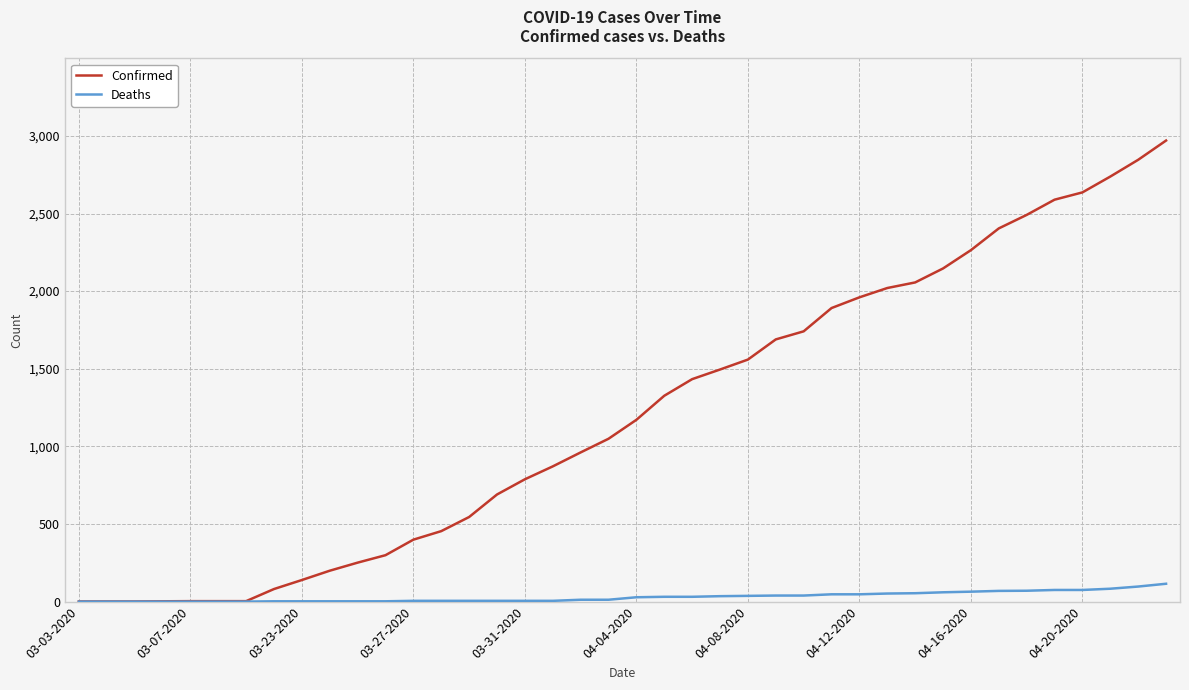

List the series in order of their overall mean, lowest first.

Deaths, Confirmed